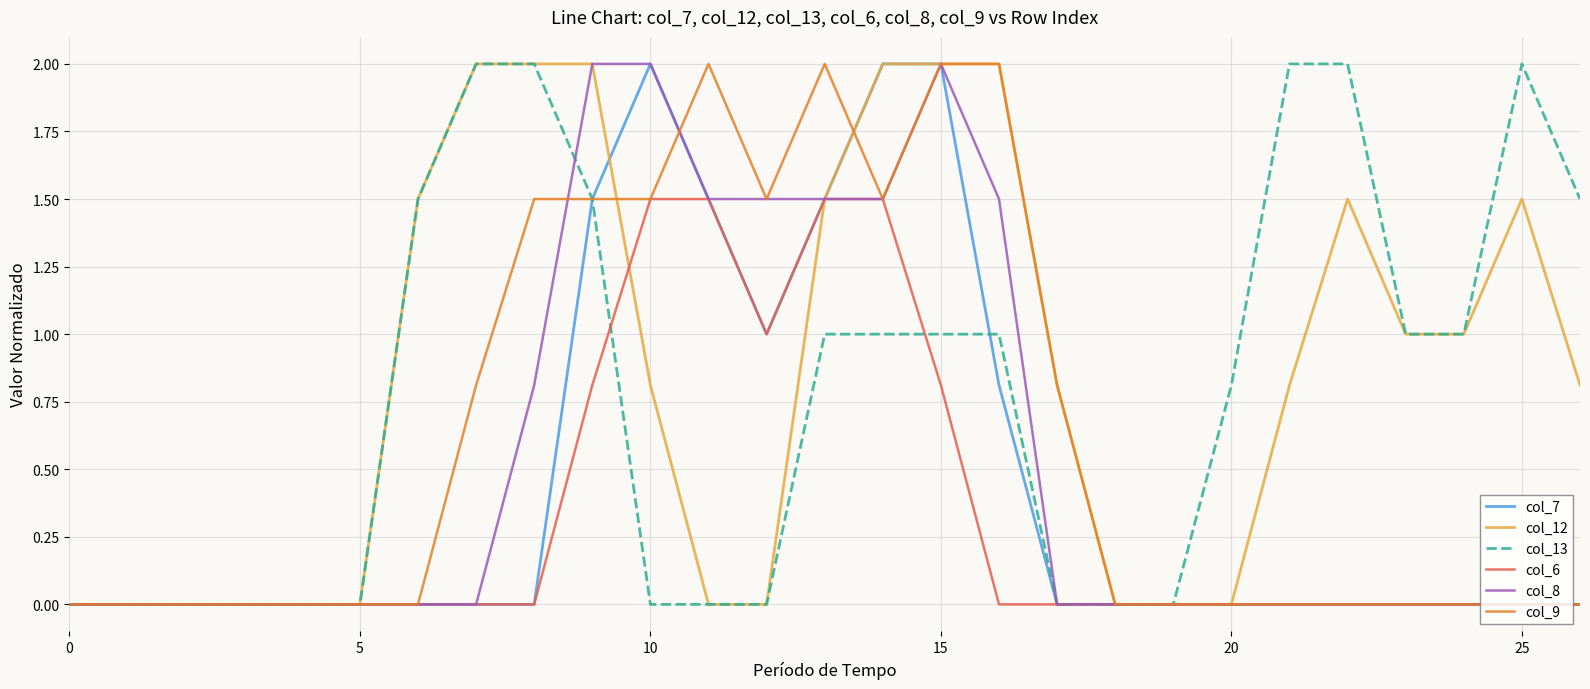

What is the maximum value for col_7?

2.0